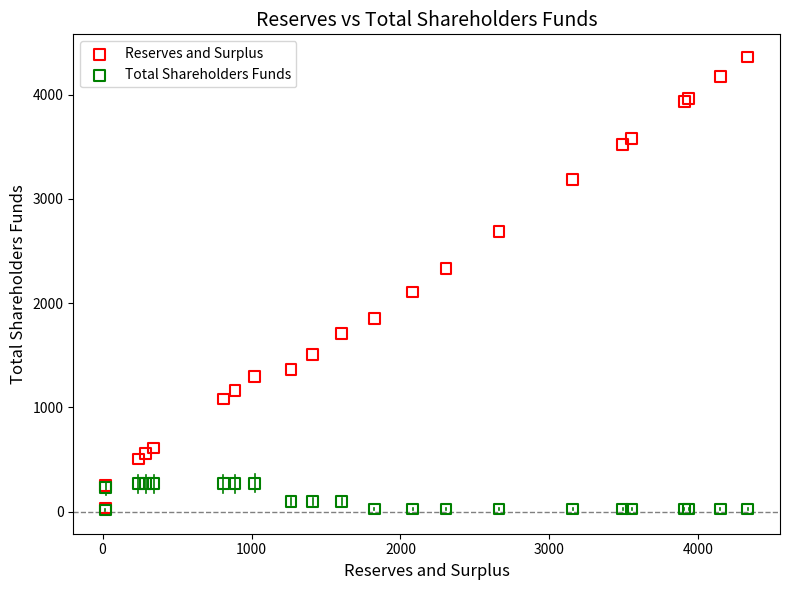

Across all series, what Y value is closest to 2188?

2107.6